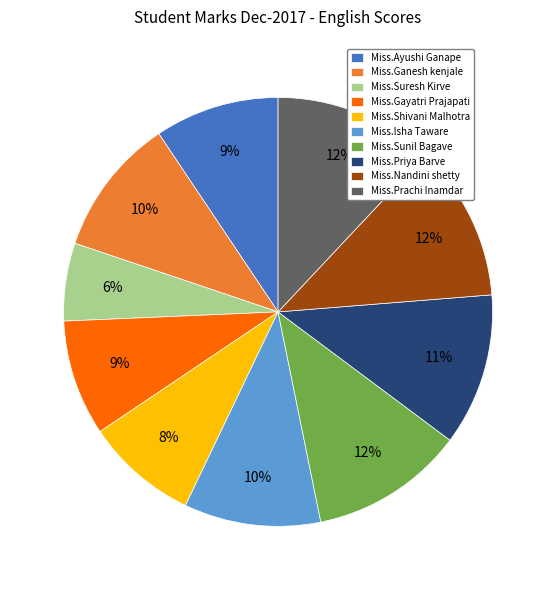

The Miss.Suresh Kirve slice represents 17% of the pie. True or false?

False